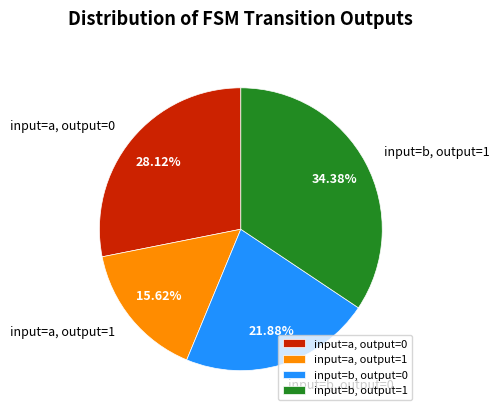

Is it true that input=a, output=1 is 16% of the pie?

True